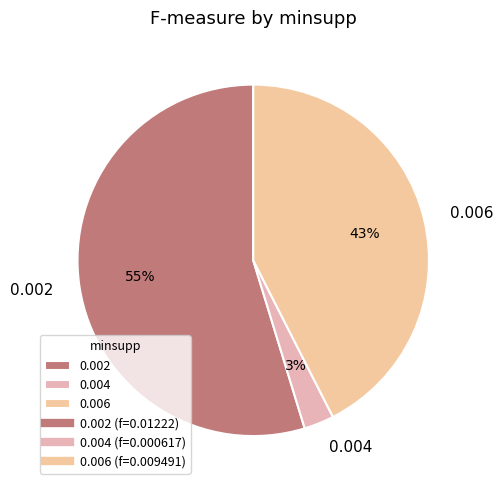

Rank the categories by value from lowest to highest.

0.004, 0.006, 0.002